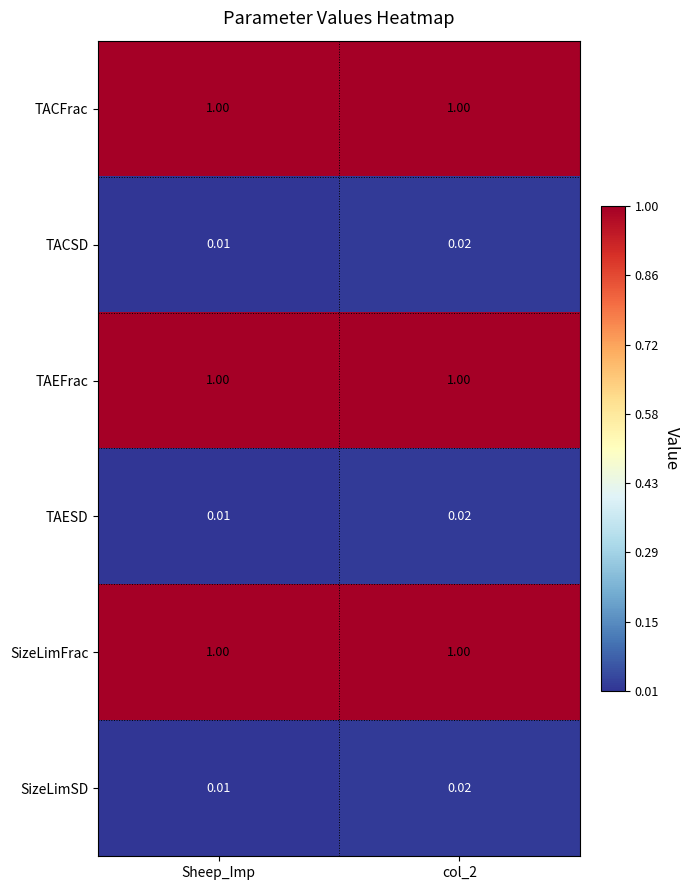

Which category has the lowest value in the SizeLimSD series?

Sheep_Imp